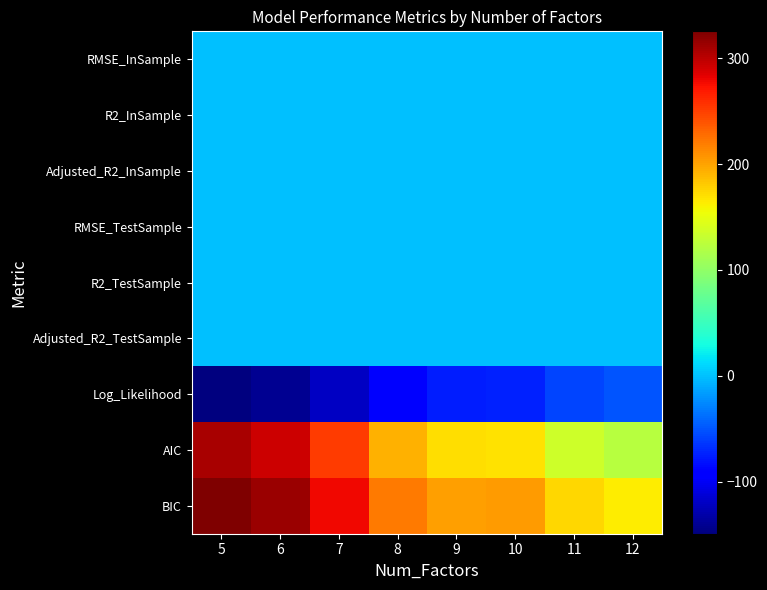

Which series has the largest total across all categories?

BIC